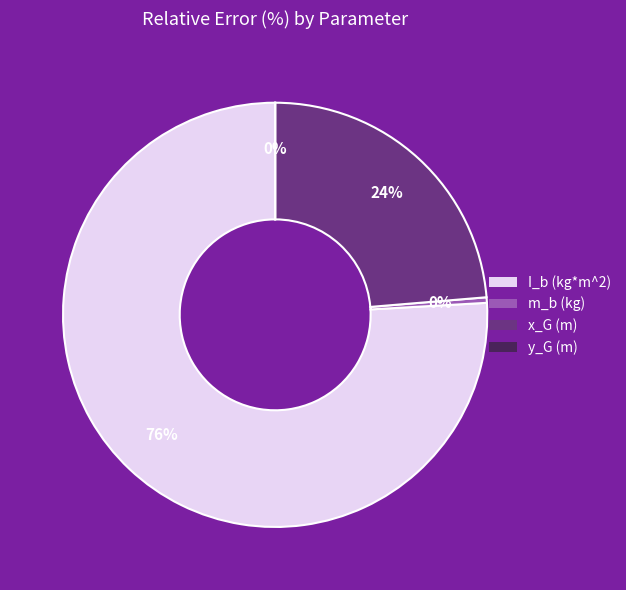

Which slice is the largest?

I_b (kg*m^2)